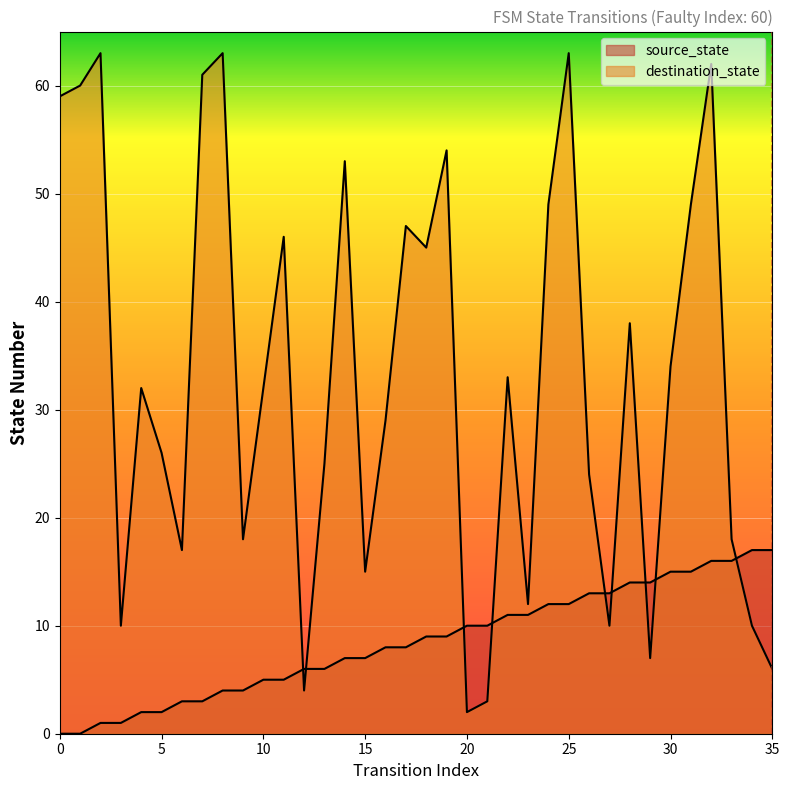

Between 24 and 31, which is larger?

31